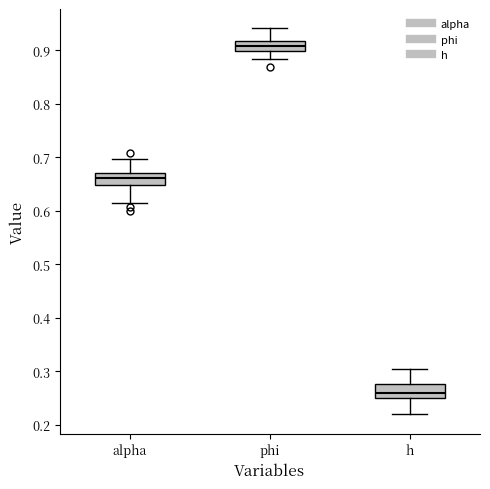

Which box's median line is the highest?

phi